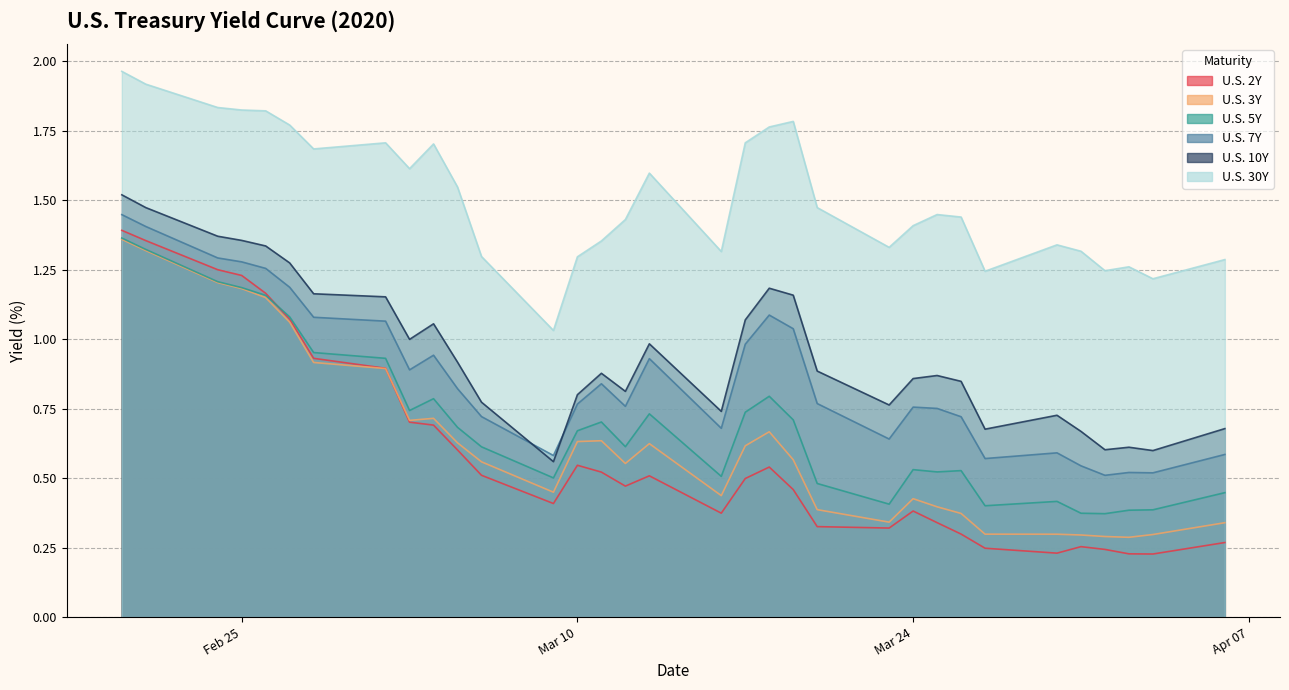

What is the lowest value of the U.S. 5Y series?

0.4